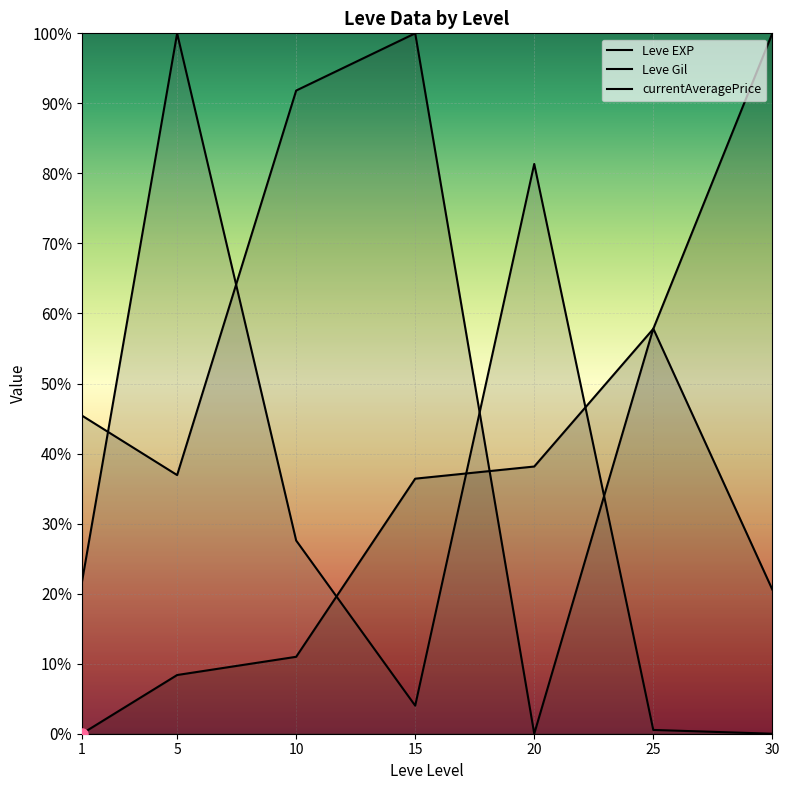

True or false: Leve EXP and Leve Gil cross at least once.

True